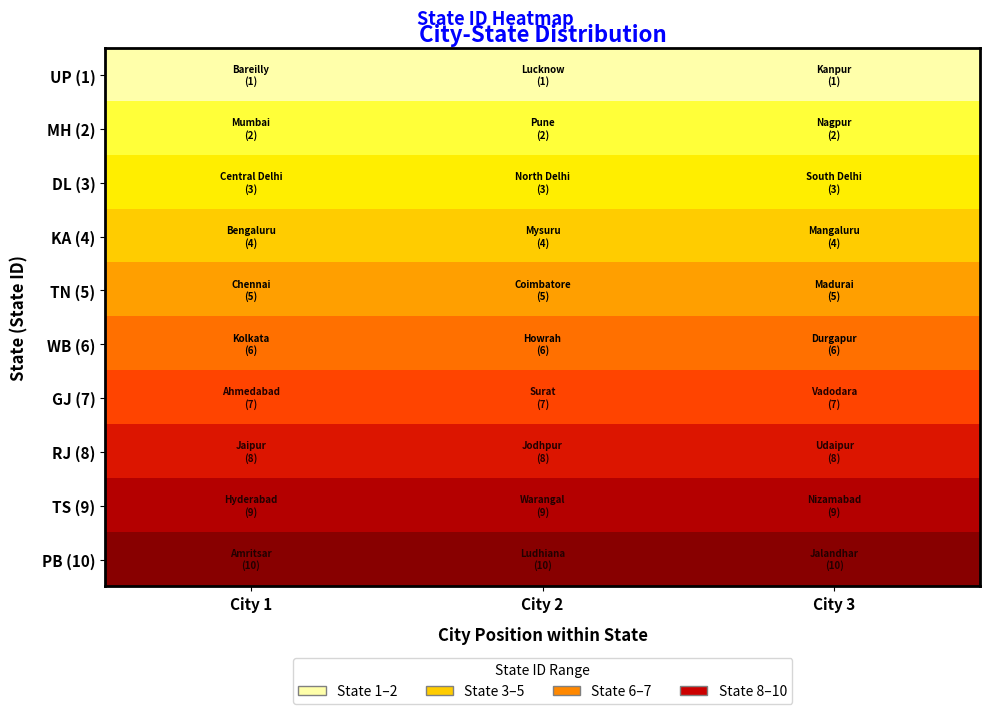

Reading right to left, list all the values displayed in this chart.

UP (1): City 3=1	City 2=1	City 1=1
MH (2): City 3=2	City 2=2	City 1=2
DL (3): City 3=3	City 2=3	City 1=3
KA (4): City 3=4	City 2=4	City 1=4
TN (5): City 3=5	City 2=5	City 1=5
WB (6): City 3=6	City 2=6	City 1=6
GJ (7): City 3=7	City 2=7	City 1=7
RJ (8): City 3=8	City 2=8	City 1=8
TS (9): City 3=9	City 2=9	City 1=9
PB (10): City 3=10	City 2=10	City 1=10